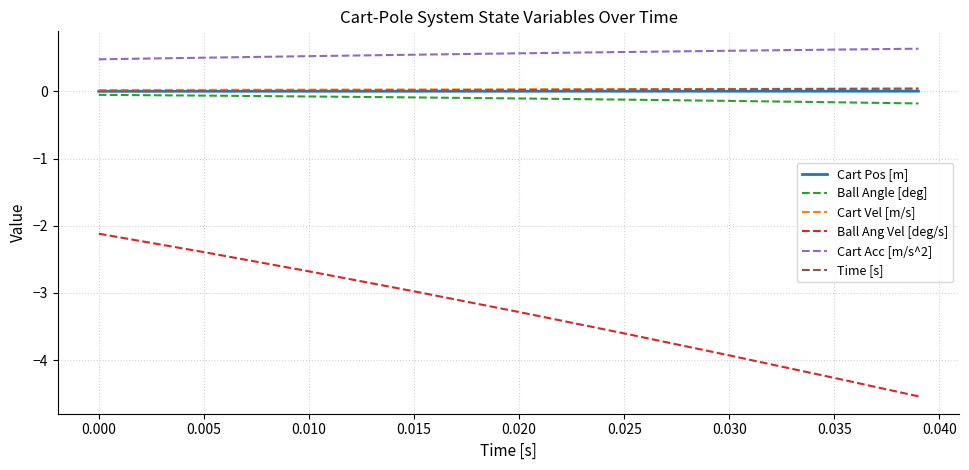

True or false: Cart Acc [m/s^2] and Time [s] intersect in this chart.

False